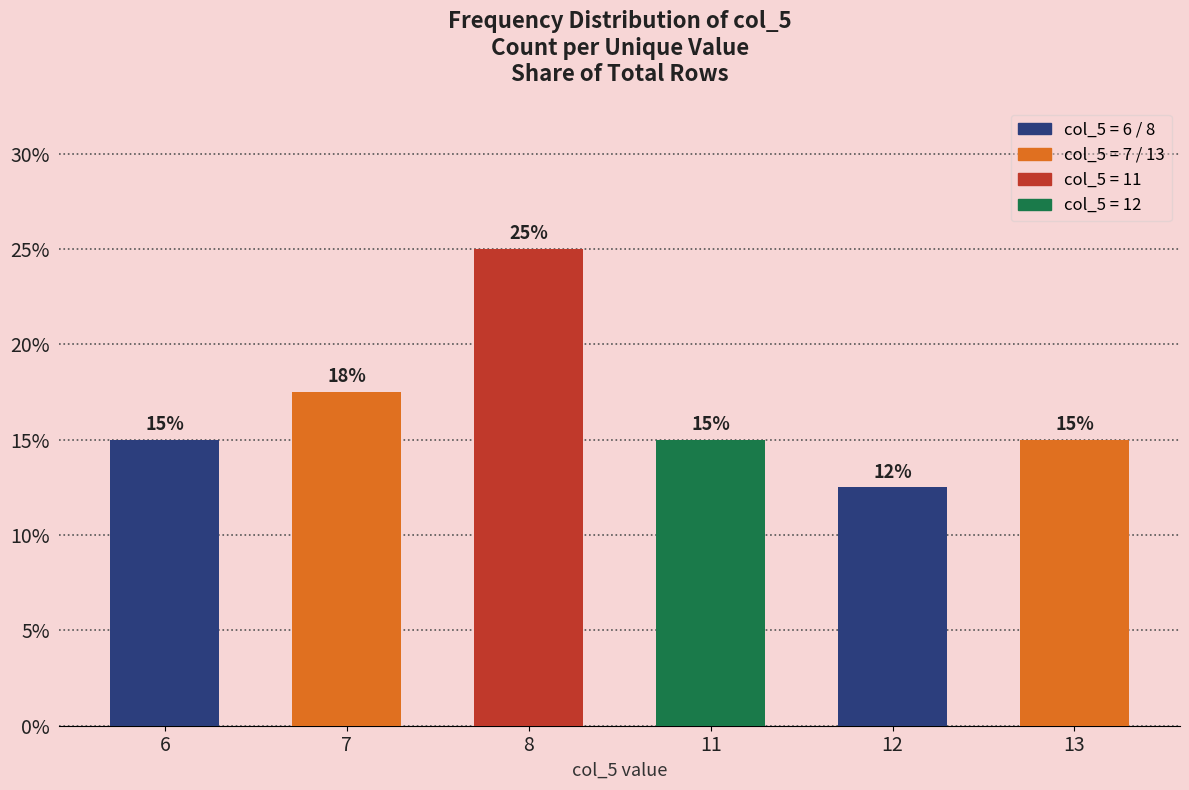

What value does the data have at 7?

17.5